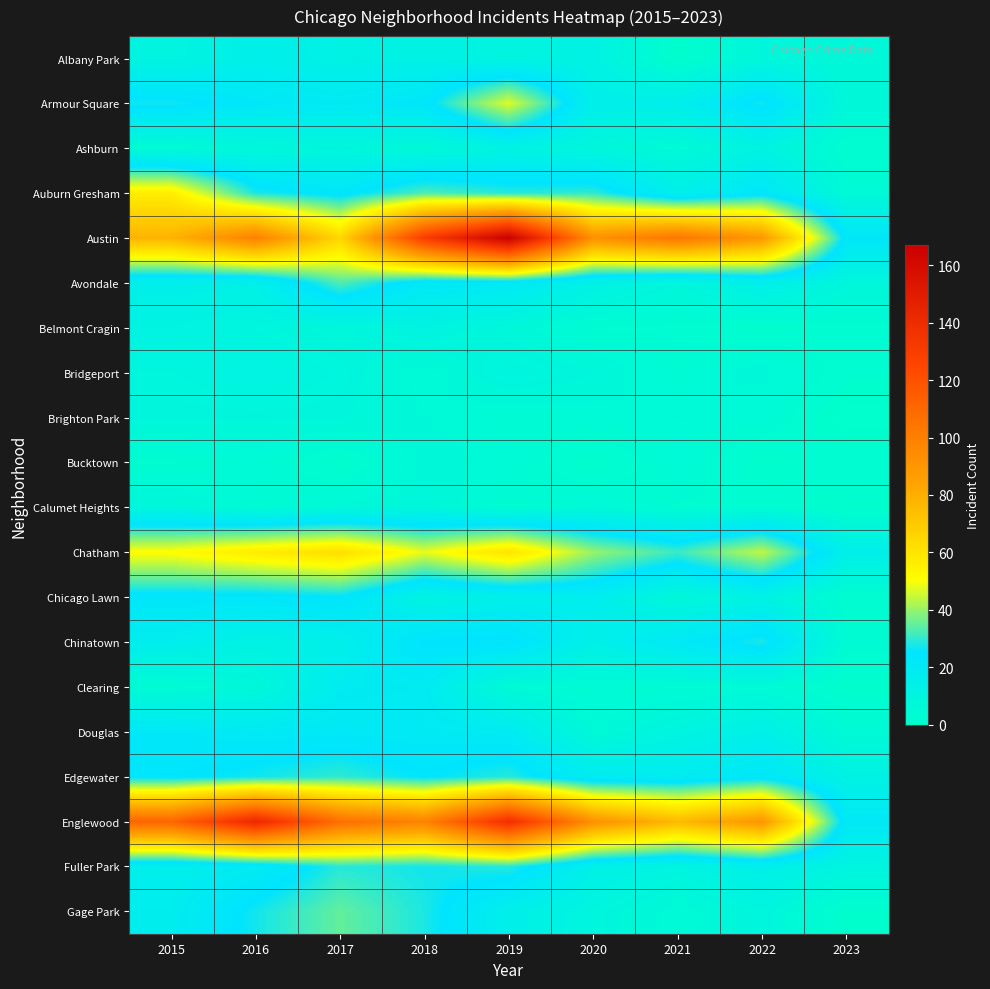

What is the total value across all series at 2019?

650